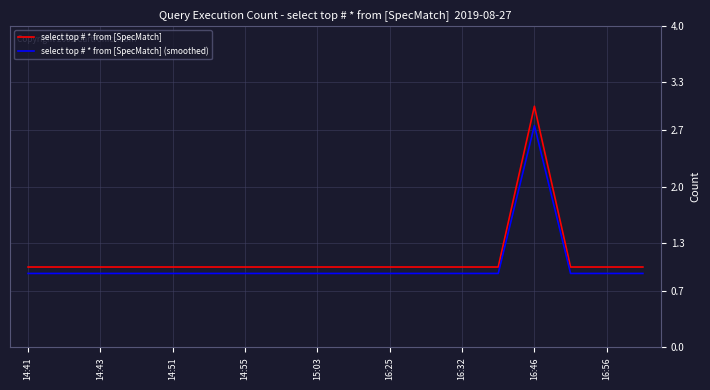

How many series are shown in this chart?

2